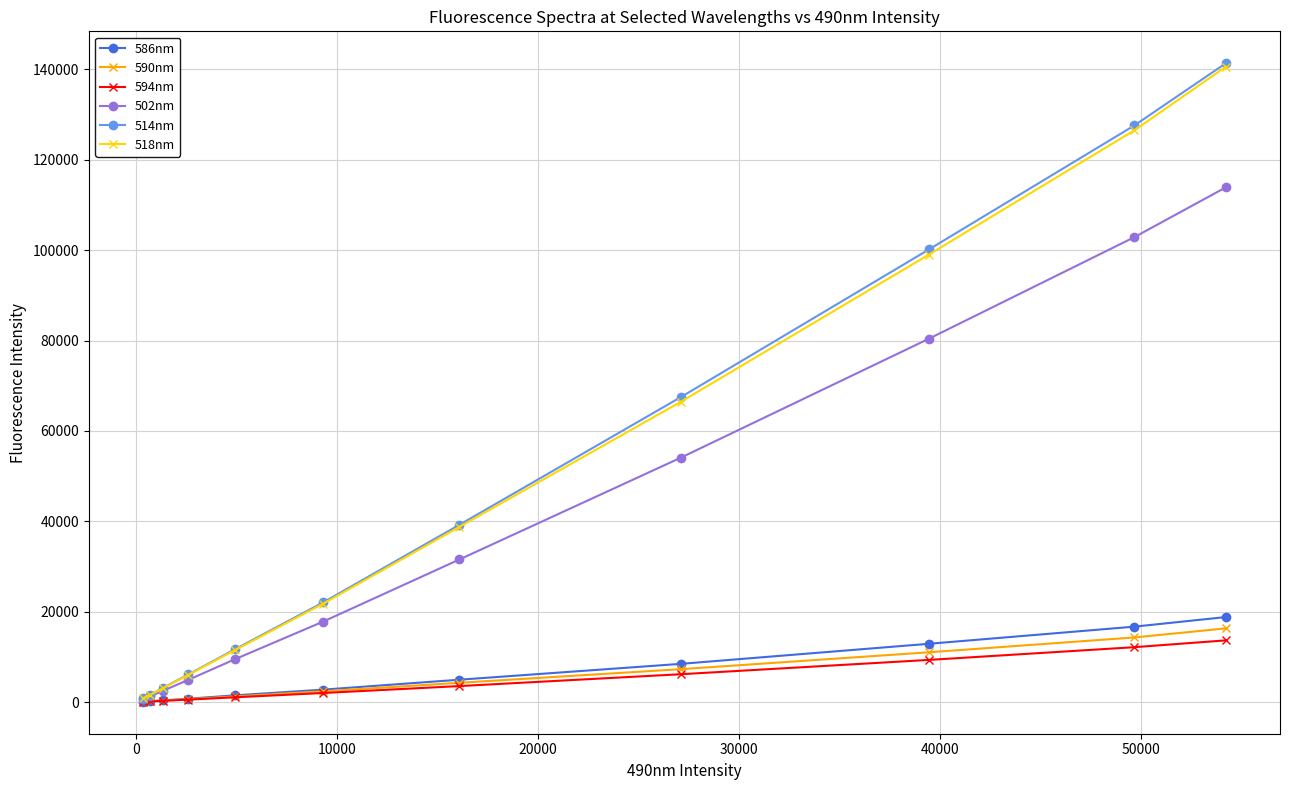

Which series has the largest range (max minus min)?

514nm